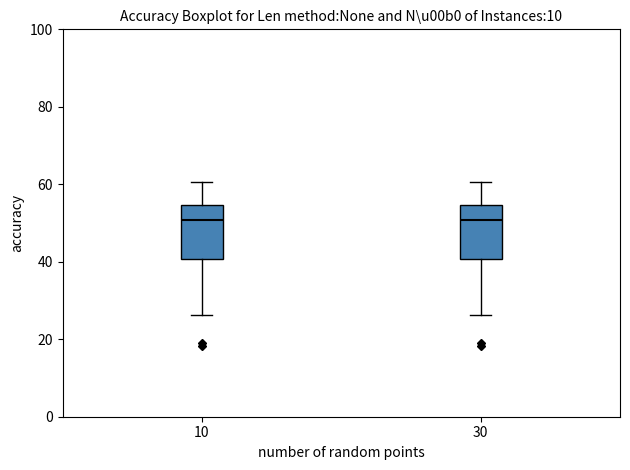

Reading left to right, transcribe this box plot: for each box, give where its median line is, the range the box spans, and where its two whiskers end, as read against the y-axis. The values are not printed on the chart, so give them approximately, as read against the axis.

10: median 50, box 40 to 54, whiskers 26 to 60
30: median 50, box 40 to 54, whiskers 26 to 60